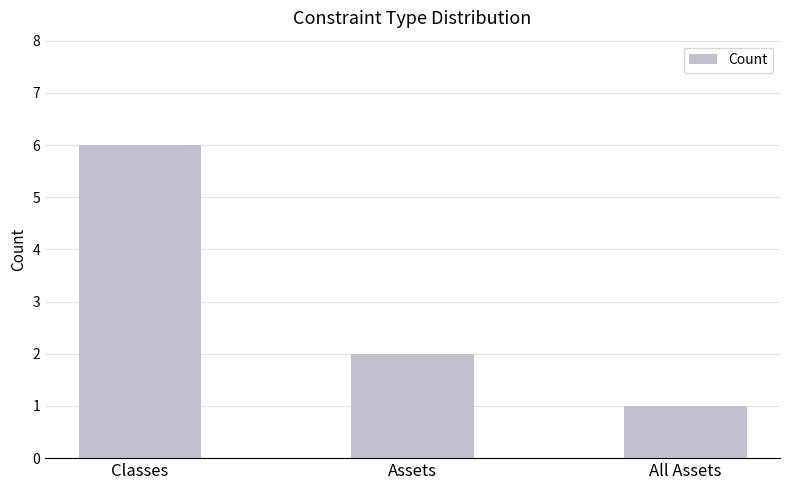

Reading right to left, transcribe all the data shown in this chart.

All Assets=1	Assets=2	Classes=6